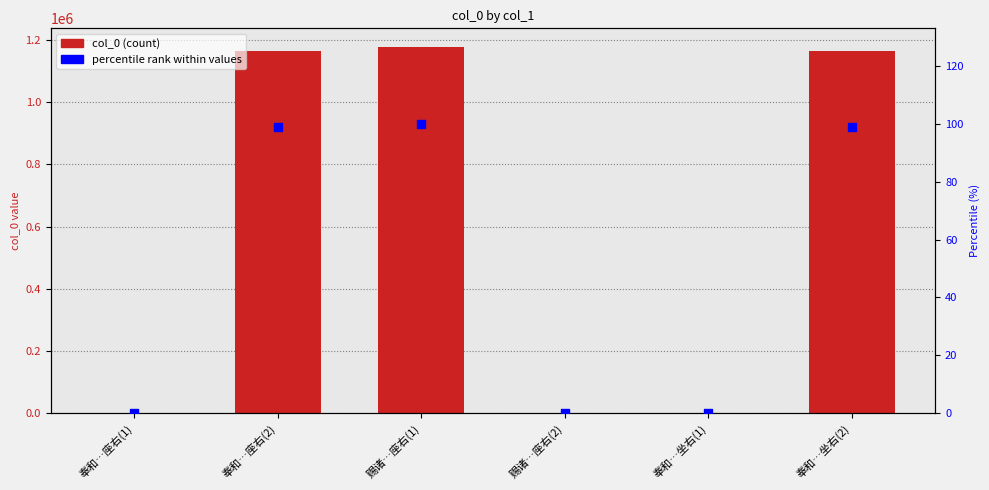

Which series reaches the minimum Y coordinate?

percentile rank within values